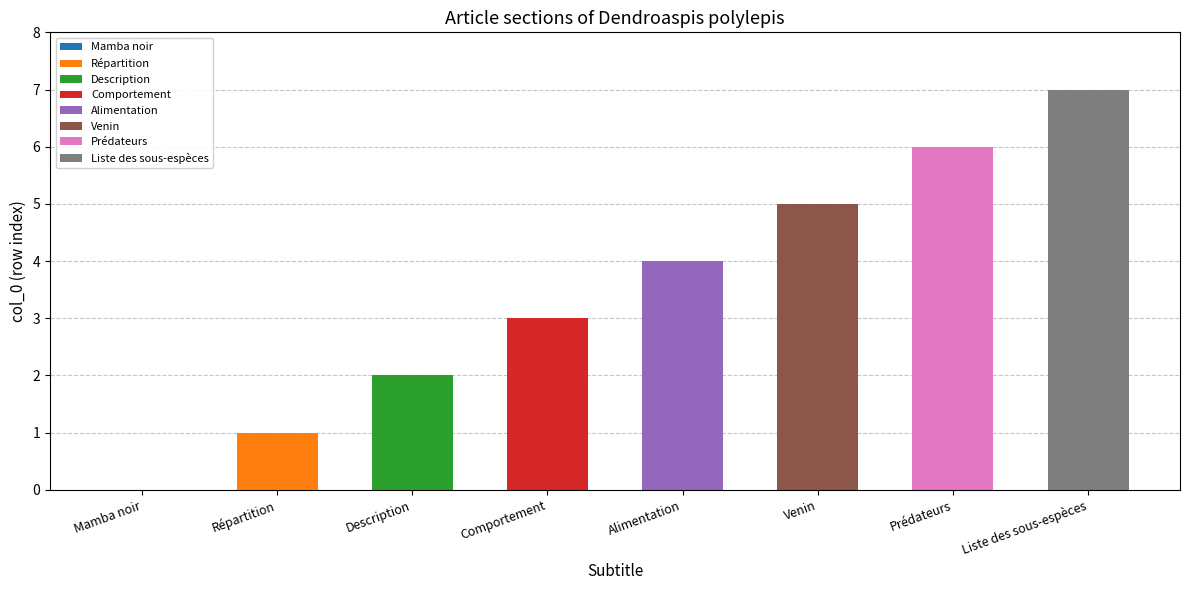

How many series are shown in this chart?

1